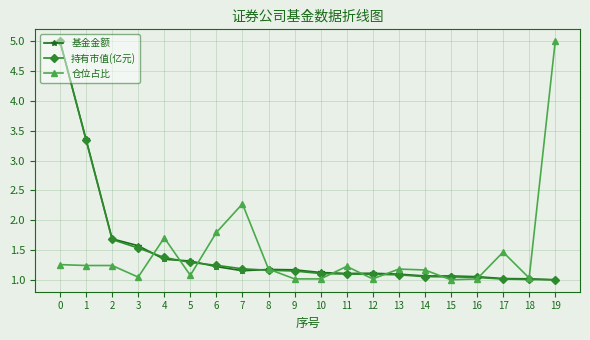

What is the spread (max minus min) of values at 13?

0.1